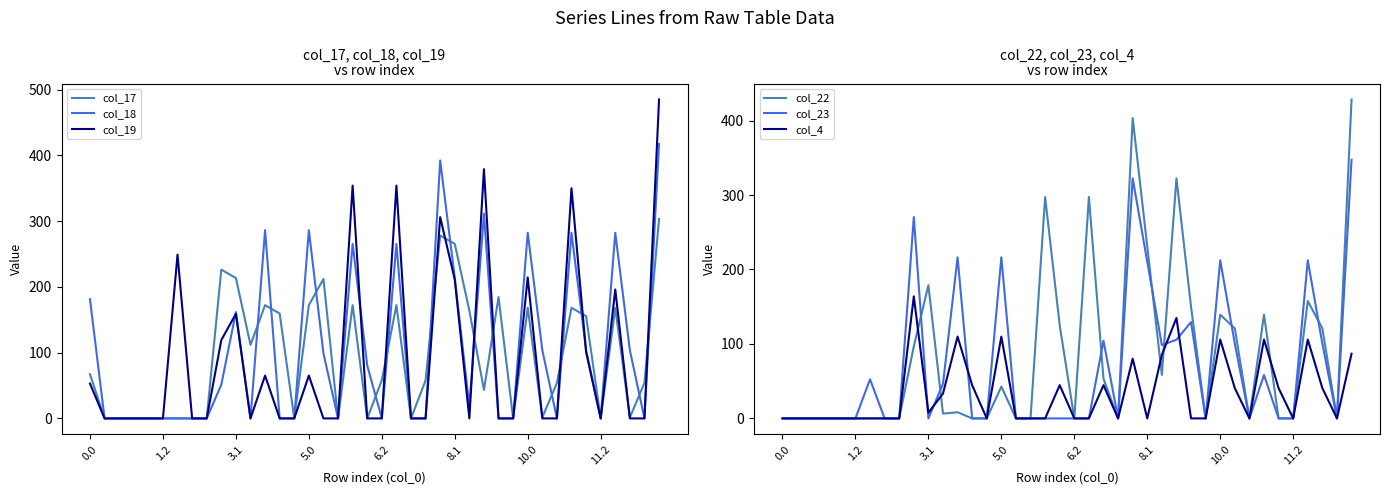

How many values in col_18 are above zero?

20